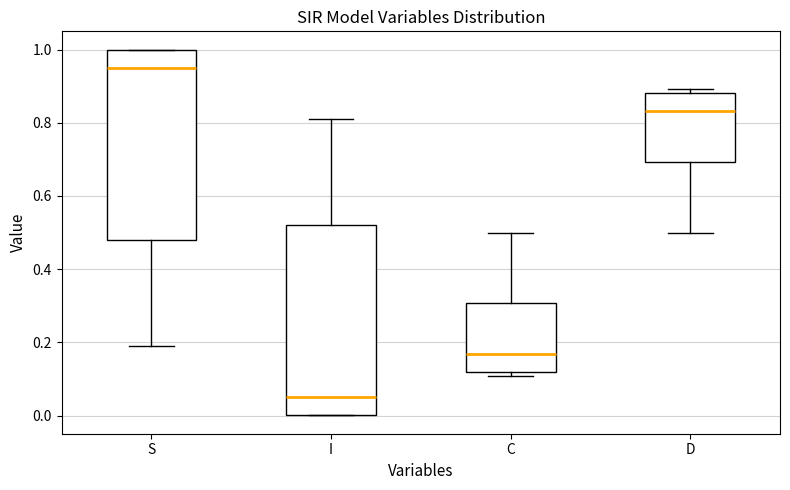

Reading left to right, transcribe this box plot: for each box, give where its median line is, the range the box spans, and where its two whiskers end, as read against the y-axis. The values are not printed on the chart, so give them approximately, as read against the axis.

S: median 0.96, box 0.48 to 1.00, whiskers 0.20 to 1.00
I: median 0.04, box 0.00 to 0.52, whiskers 0.00 to 0.80
C: median 0.16, box 0.12 to 0.30, whiskers 0.10 to 0.50
D: median 0.84, box 0.70 to 0.88, whiskers 0.50 to 0.90